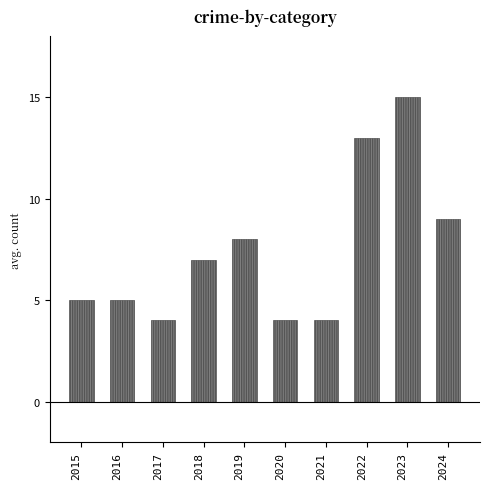

Read the value at 2022, to the nearest 10.

10